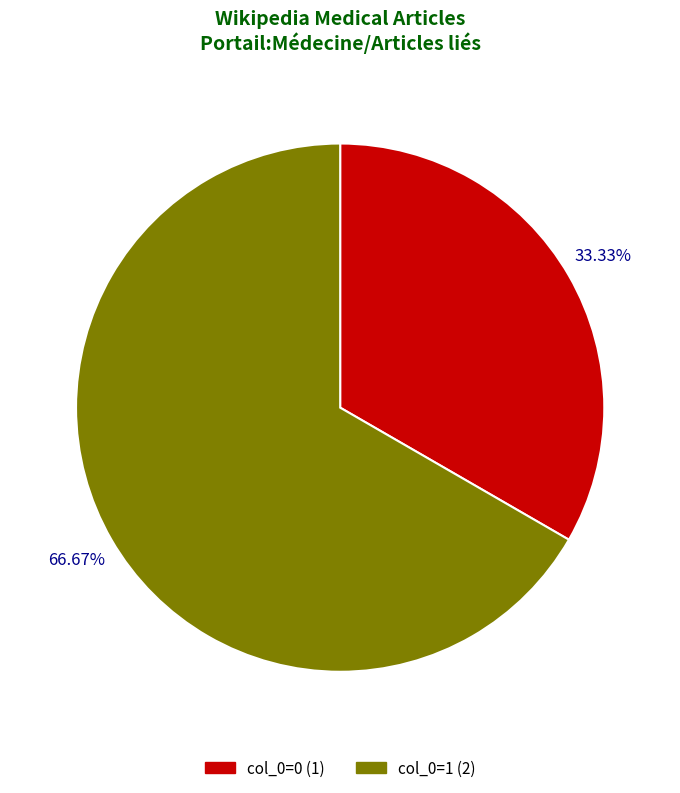

Is there a majority slice in this chart?

Yes